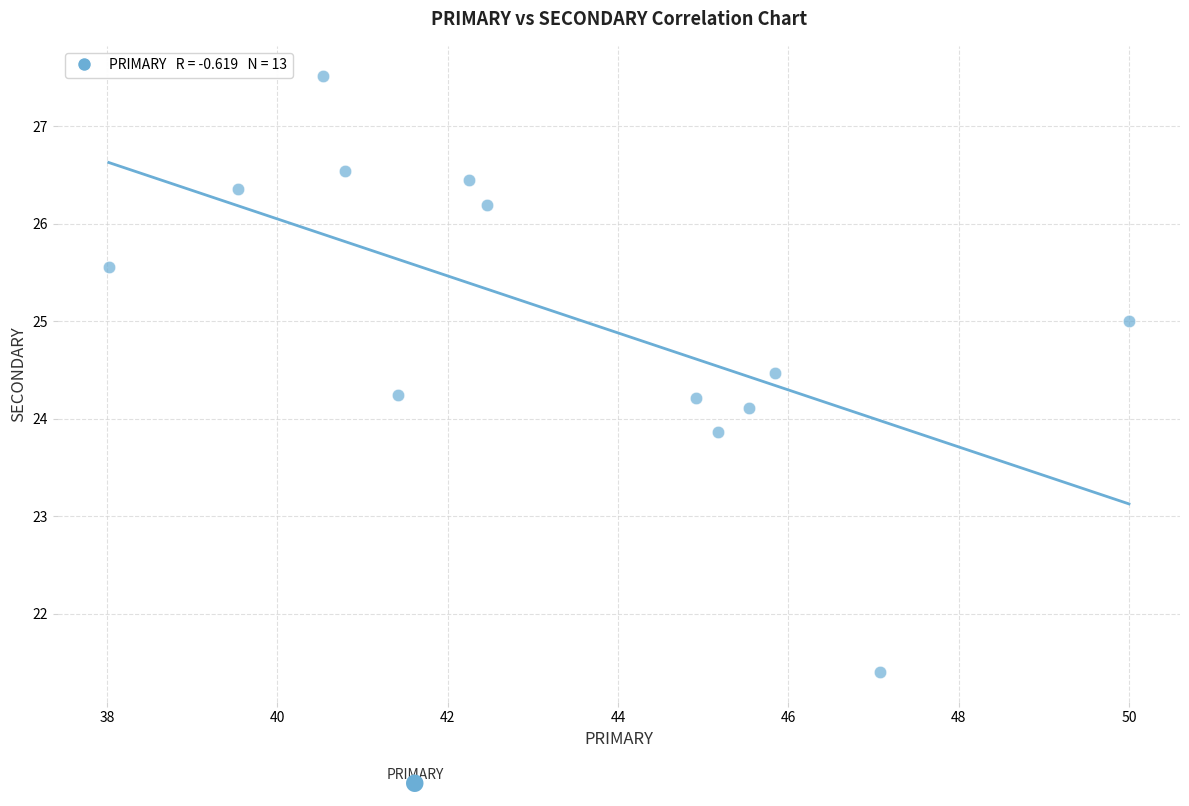

What is the range of X values (max minus min)?

12.0